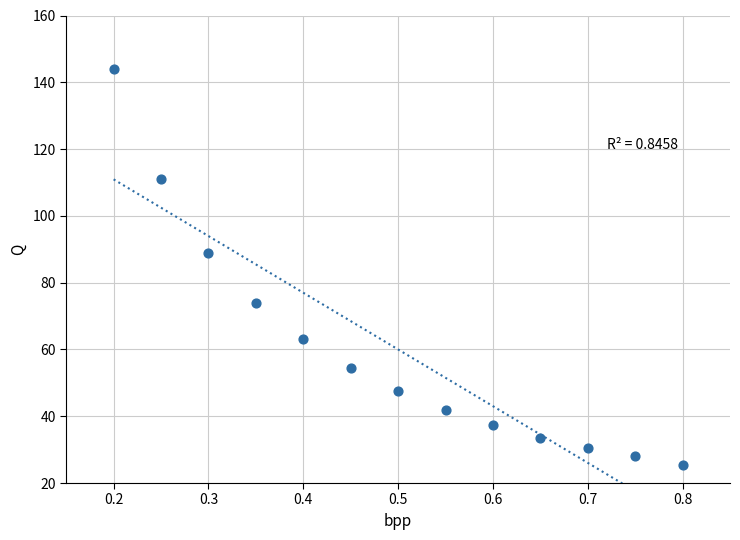

What Y value in the scatter plot is closest to 84?

89.0